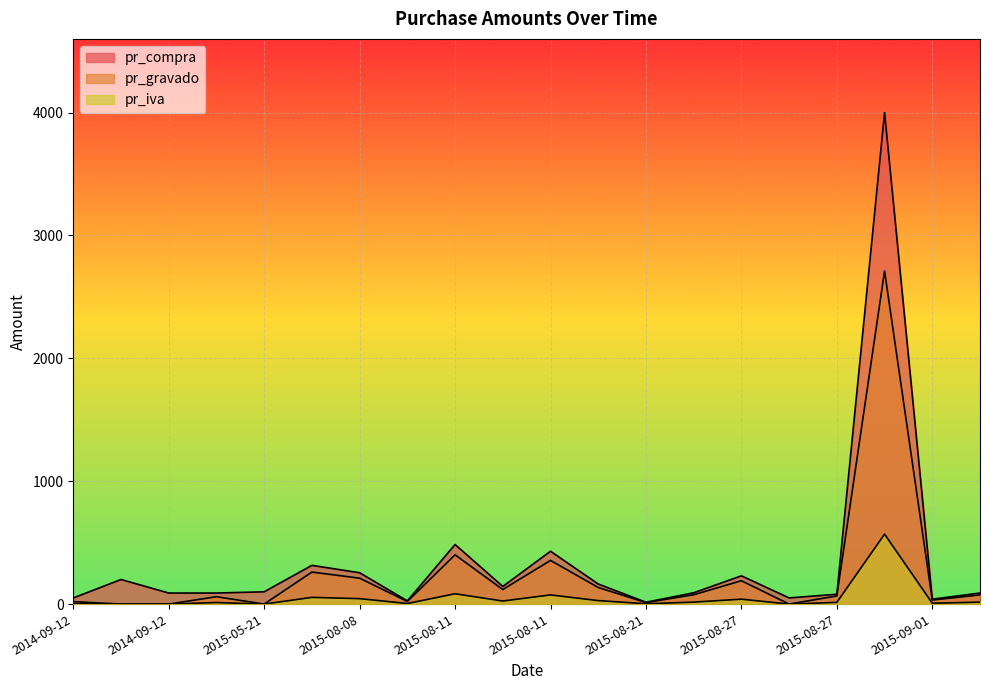

How many lines are shown in the chart?

3